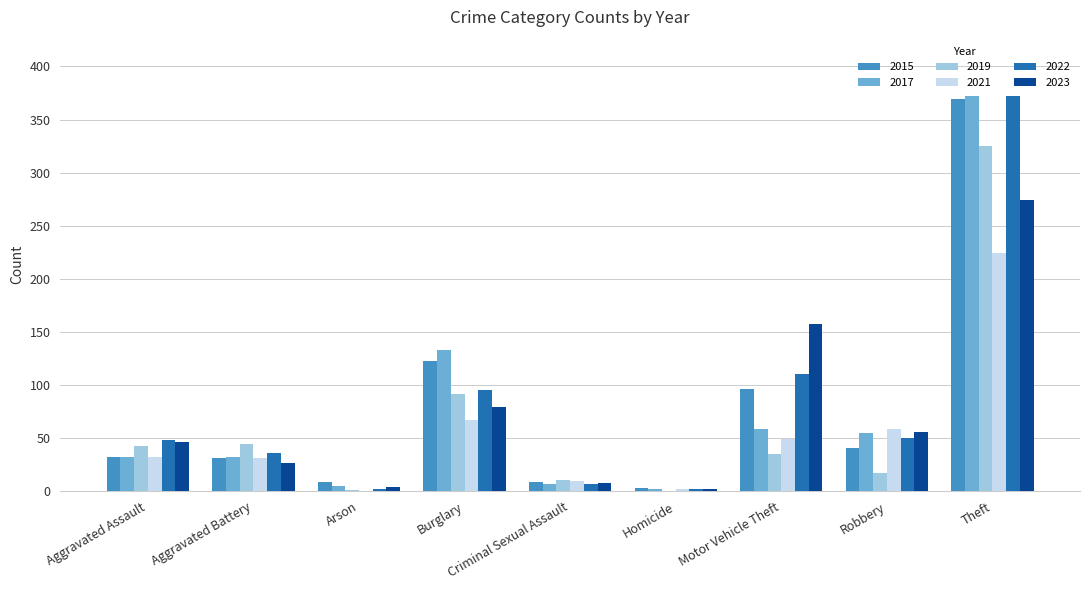

At which category is the sum across all series the highest?

Theft